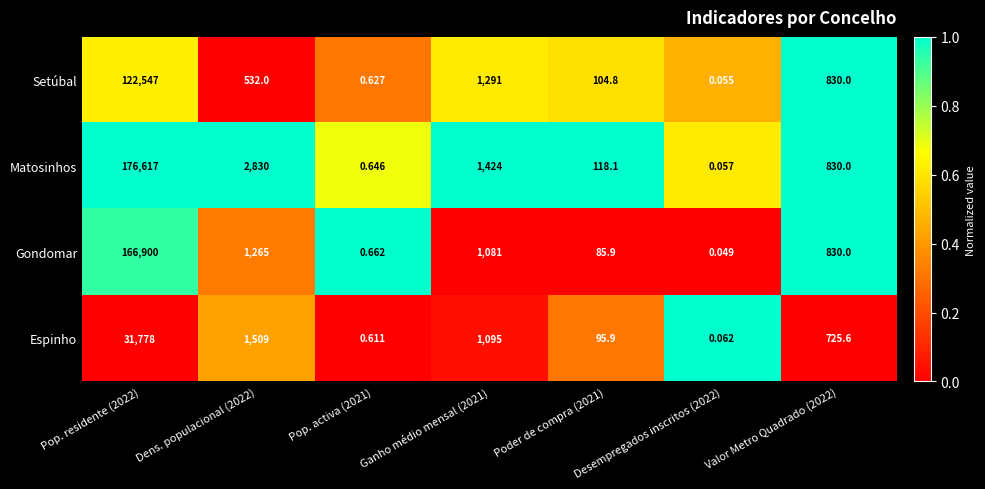

List the series in order of their peak value, highest first.

Matosinhos, Gondomar, Setúbal, Espinho